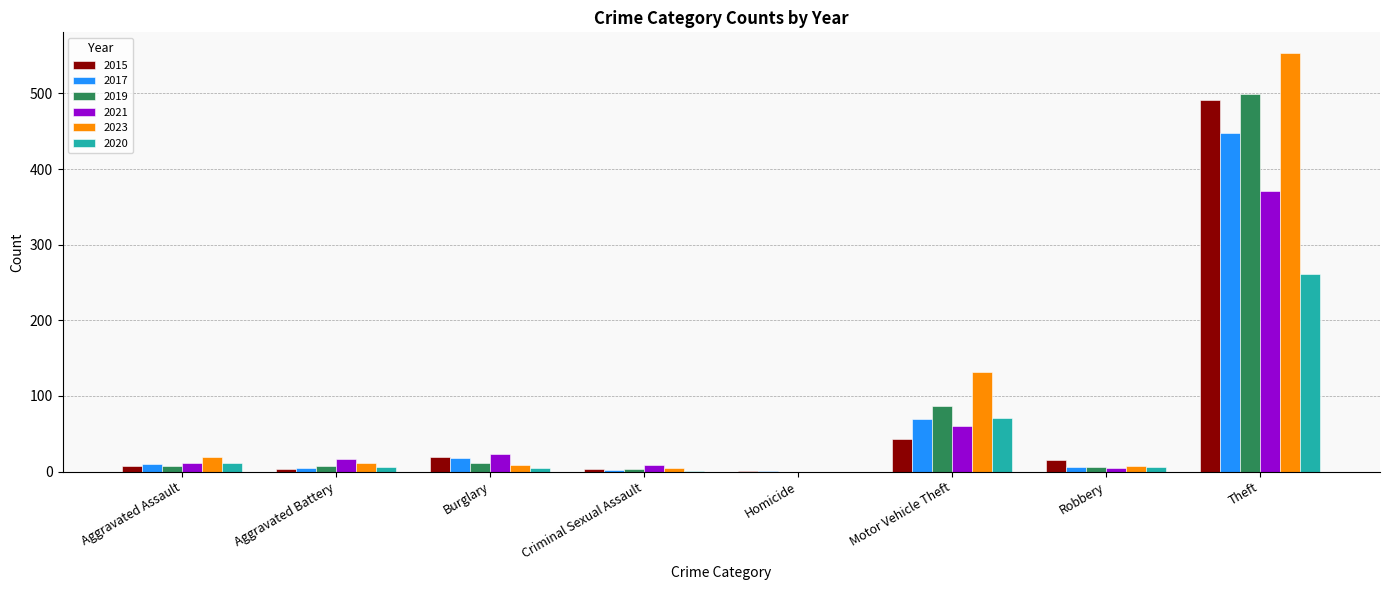

True or false: 2020 has a value of 112 at Motor Vehicle Theft.

False